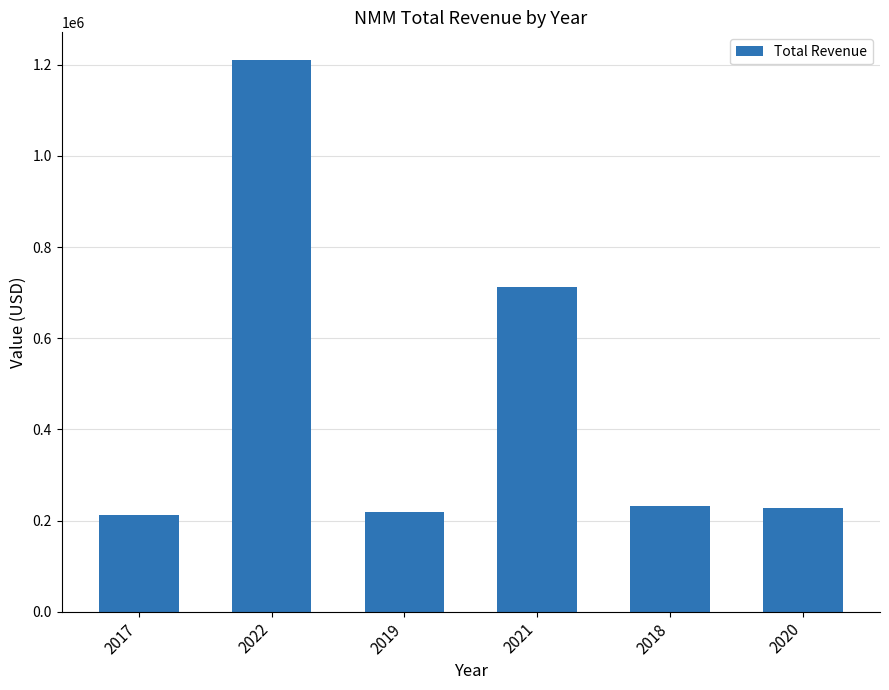

What is the maximum value shown in the chart?

1210500